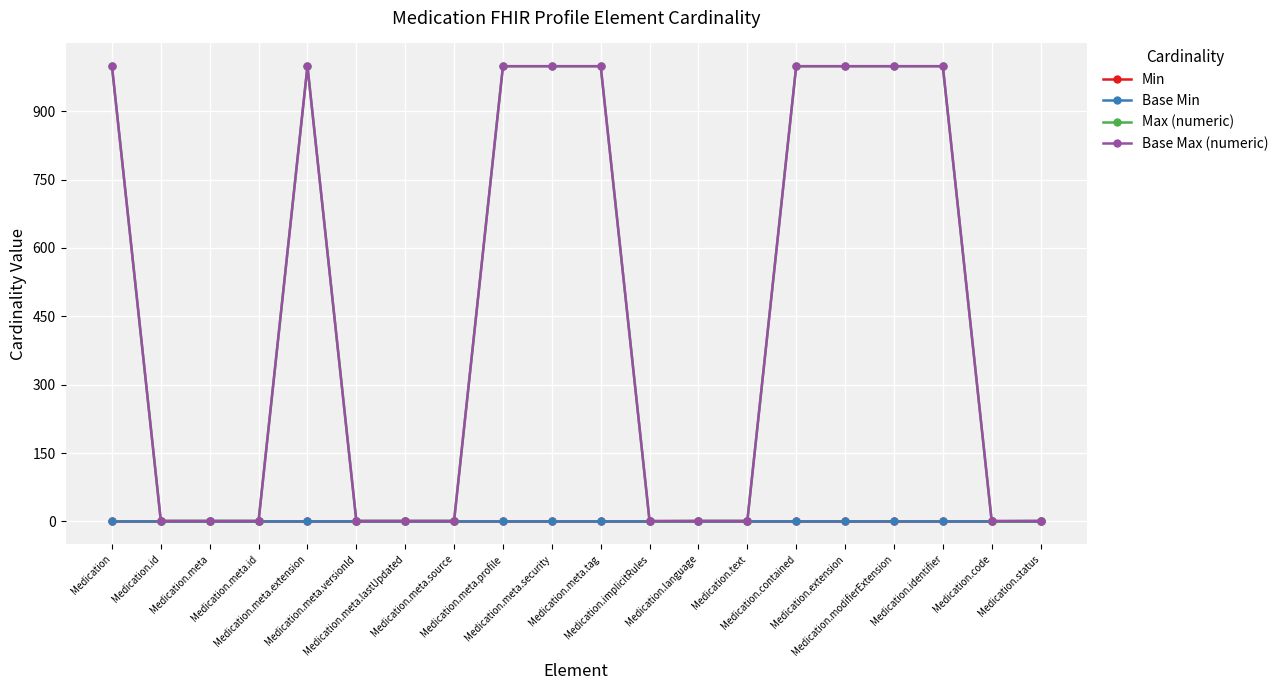

True or false: Base Min and Base Max (numeric) cross at least once.

False